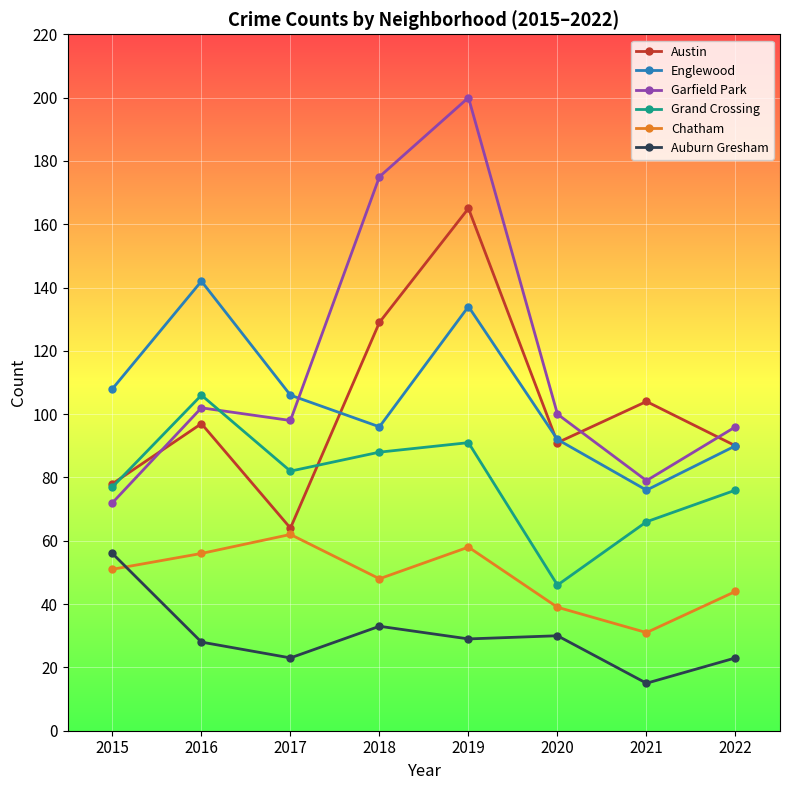

What is the value of the Austin point at the 3rd from the left?

64